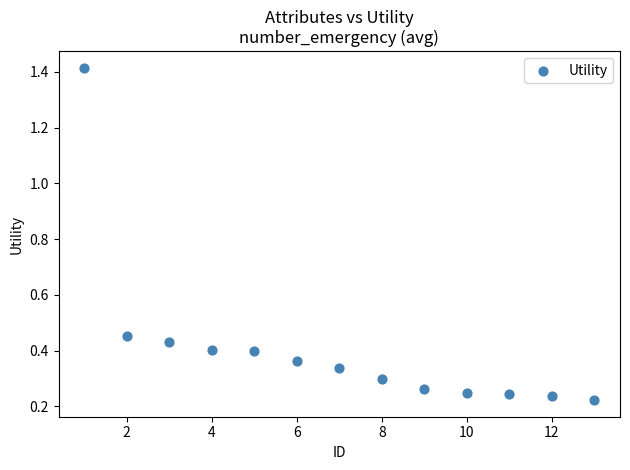

What is the range of X values (max minus min)?

12.0